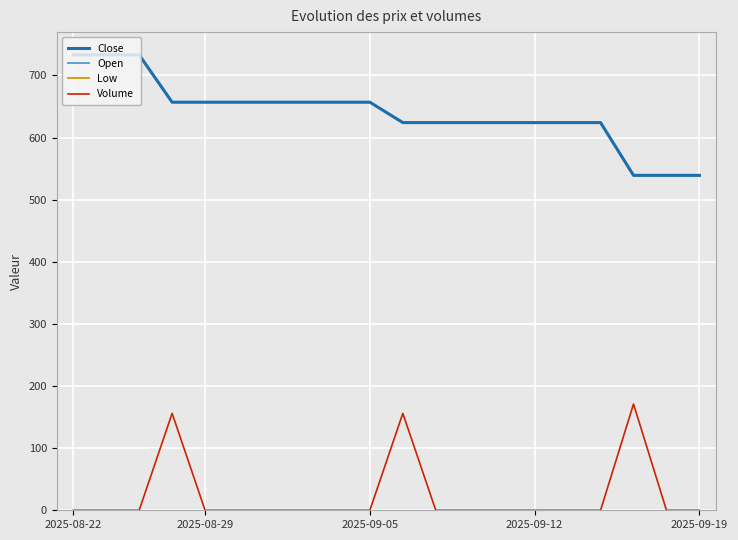

How many lines are shown in the chart?

4